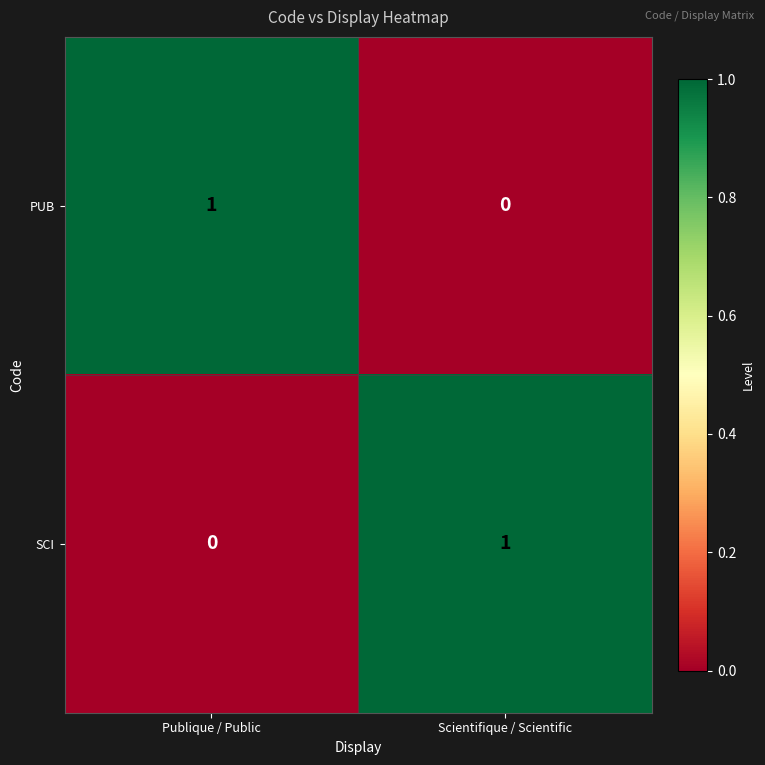

True or false: SCI has a value of 2 at Scientifique / Scientific.

False